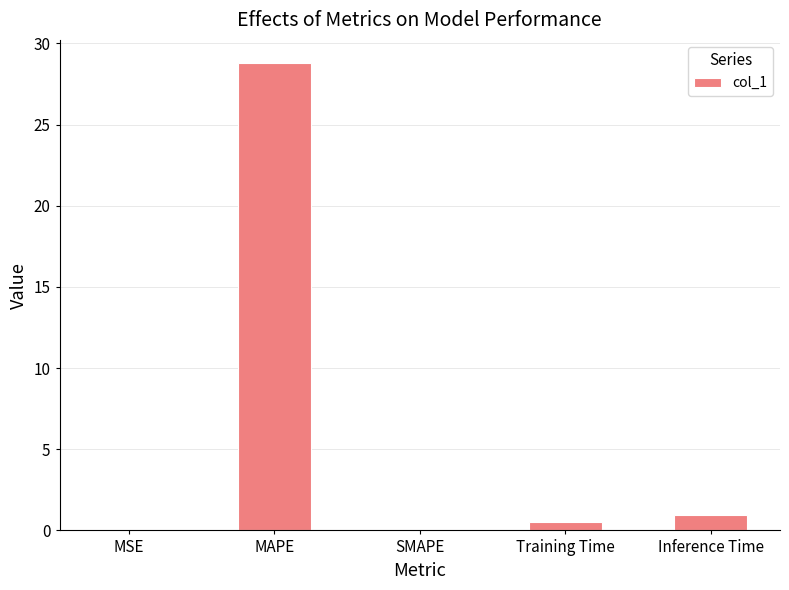

What is the sum of all values?

30.2